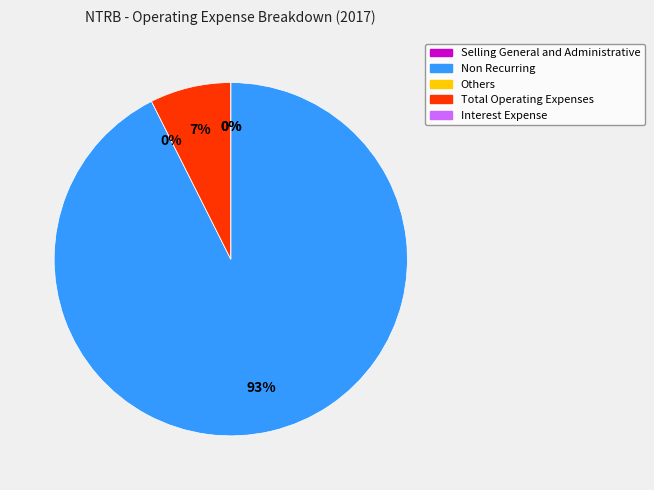

Rank the categories by value from highest to lowest.

Non Recurring, Total Operating Expenses, Selling General and Administrative, Others, Interest Expense